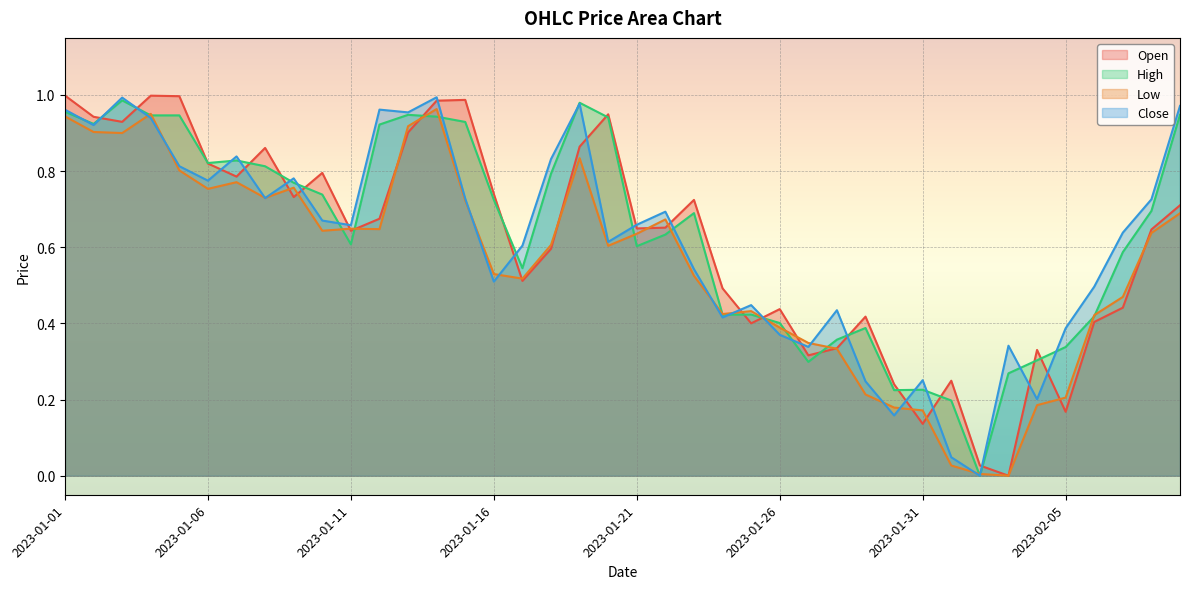

Is the value of Close at 2023-01-17 greater than the value of Low at 2023-01-13?

No